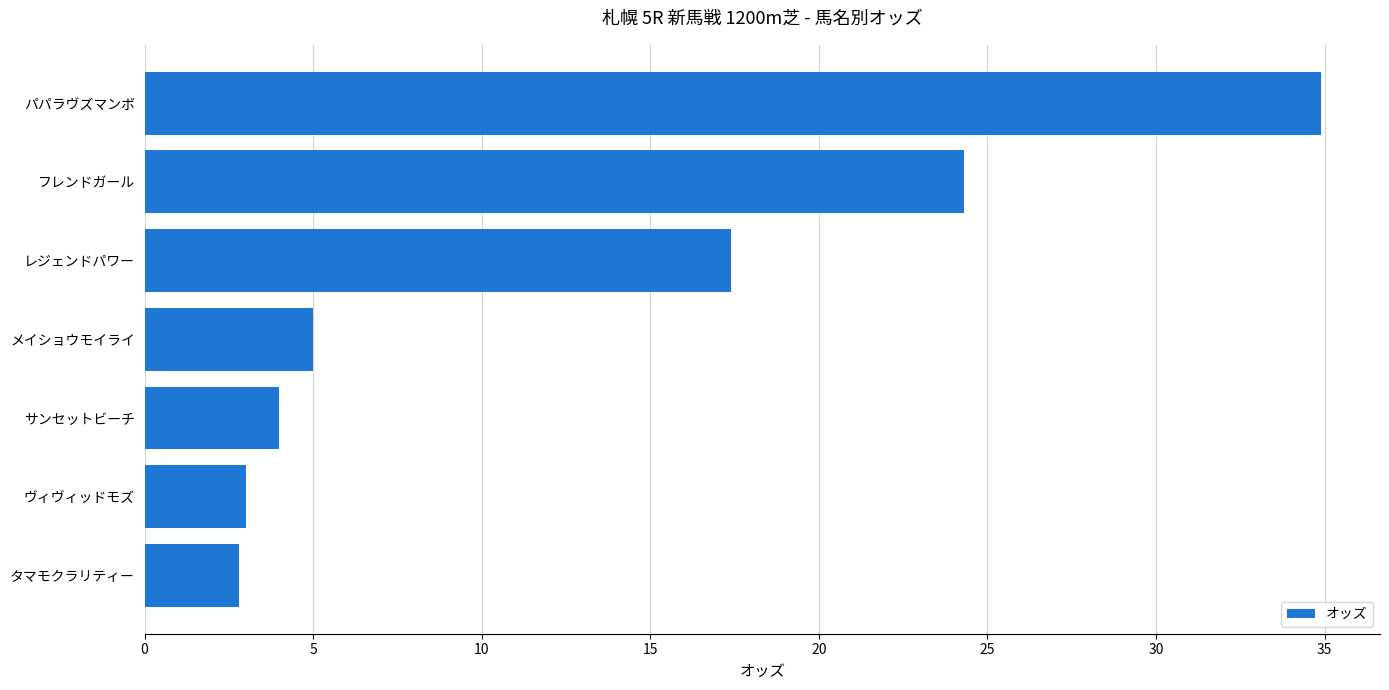

Reading bottom to top, list all the values displayed in this chart.

タマモクラリティー=2.8	ヴィヴィッドモズ=3.0	サンセットビーチ=4.0	メイショウモイライ=5.0	レジェンドパワー=17.4	フレンドガール=24.3	パパラヴズマンボ=34.9